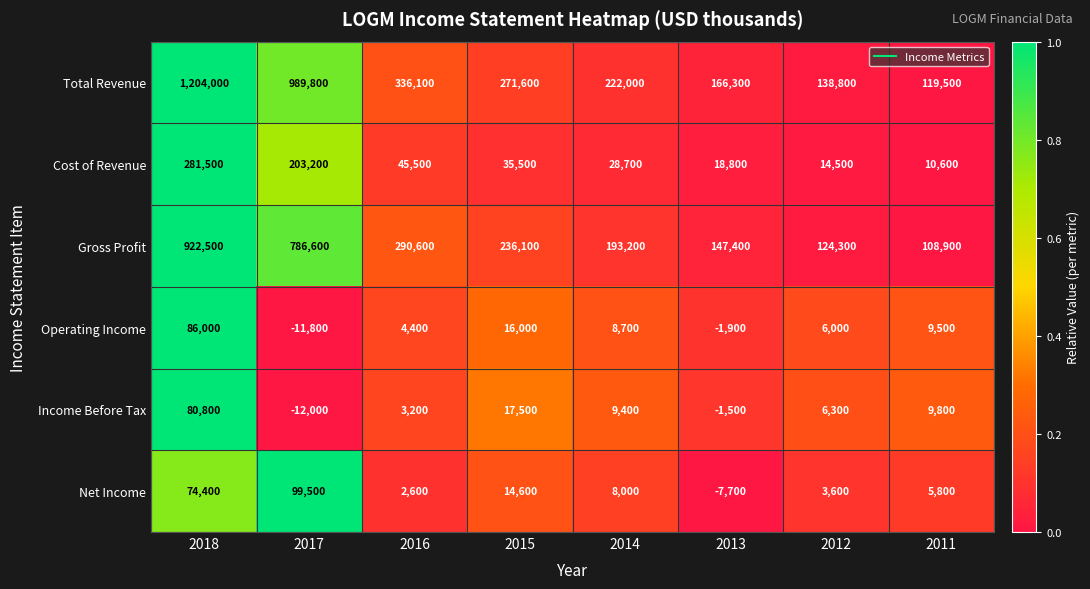

What value does the Total Revenue series have at 2016, to the nearest 100?

336100